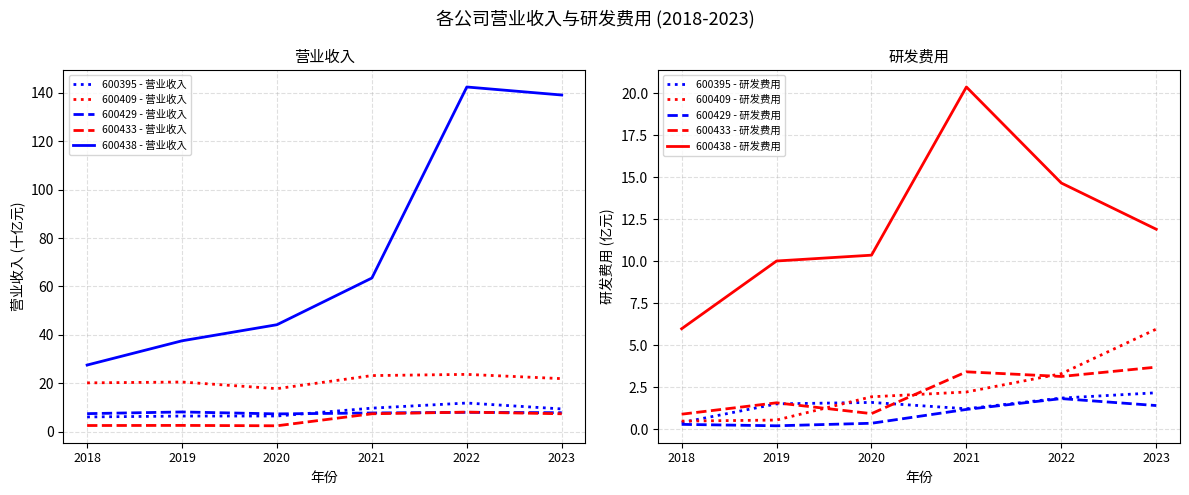

List the labels in order of 600438 - 营业收入 value, largest first.

2022, 2023, 2021, 2020, 2019, 2018